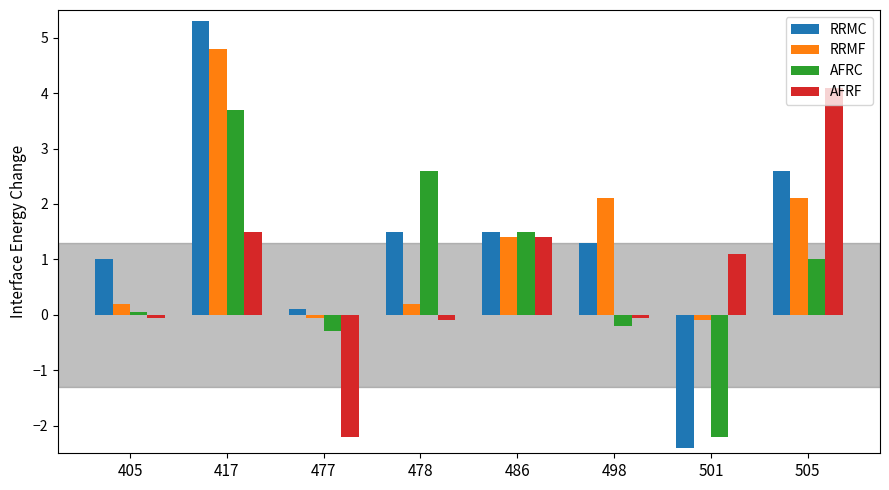

What is the spread (max minus min) of values at 505?

3.1